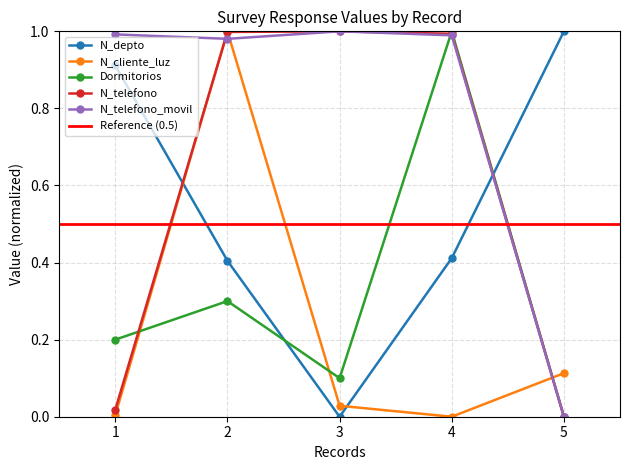

What is the difference between the N_telefono values at 4 and 1?

1.0